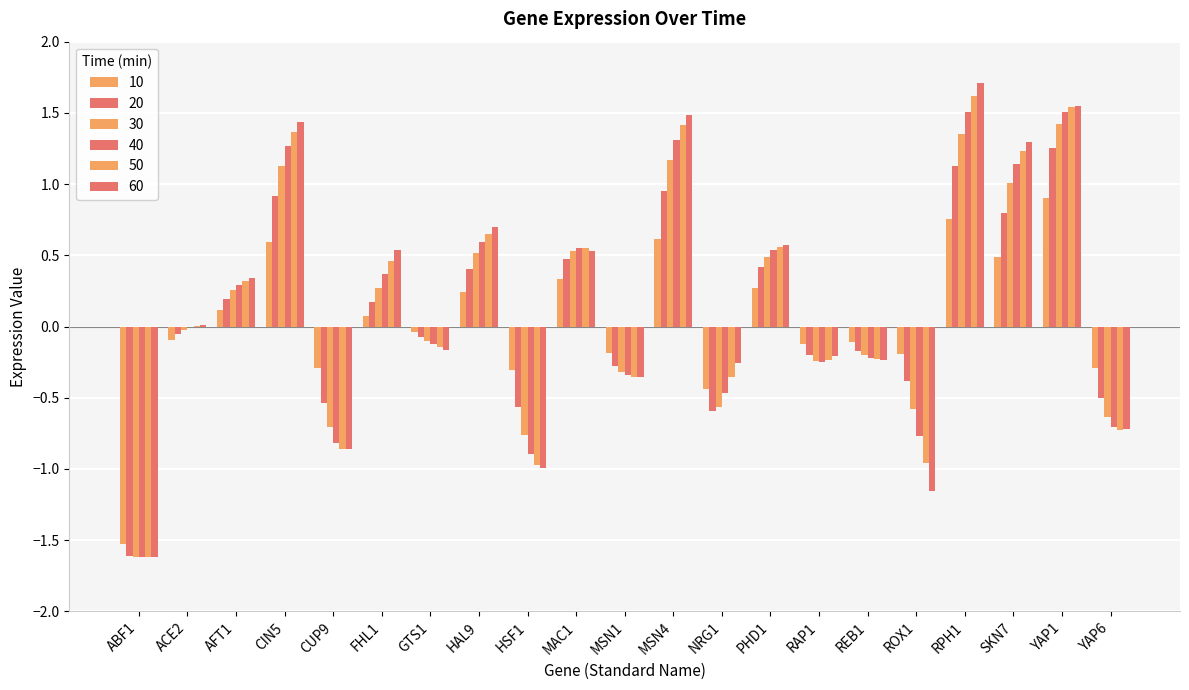

How many values in 10 are above zero?

10